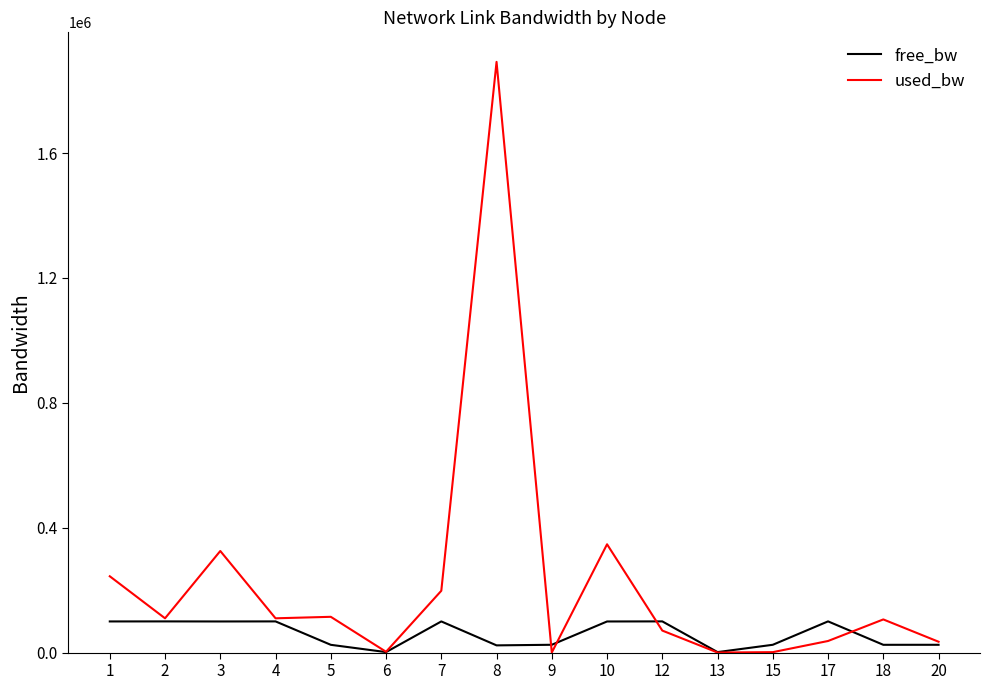

True or false: used_bw has a value of 346942.6 at 10.

True